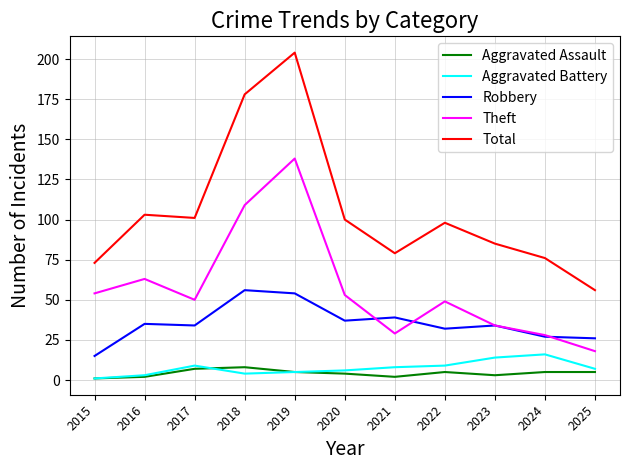

True or false: Aggravated Battery and Theft cross at least once.

False